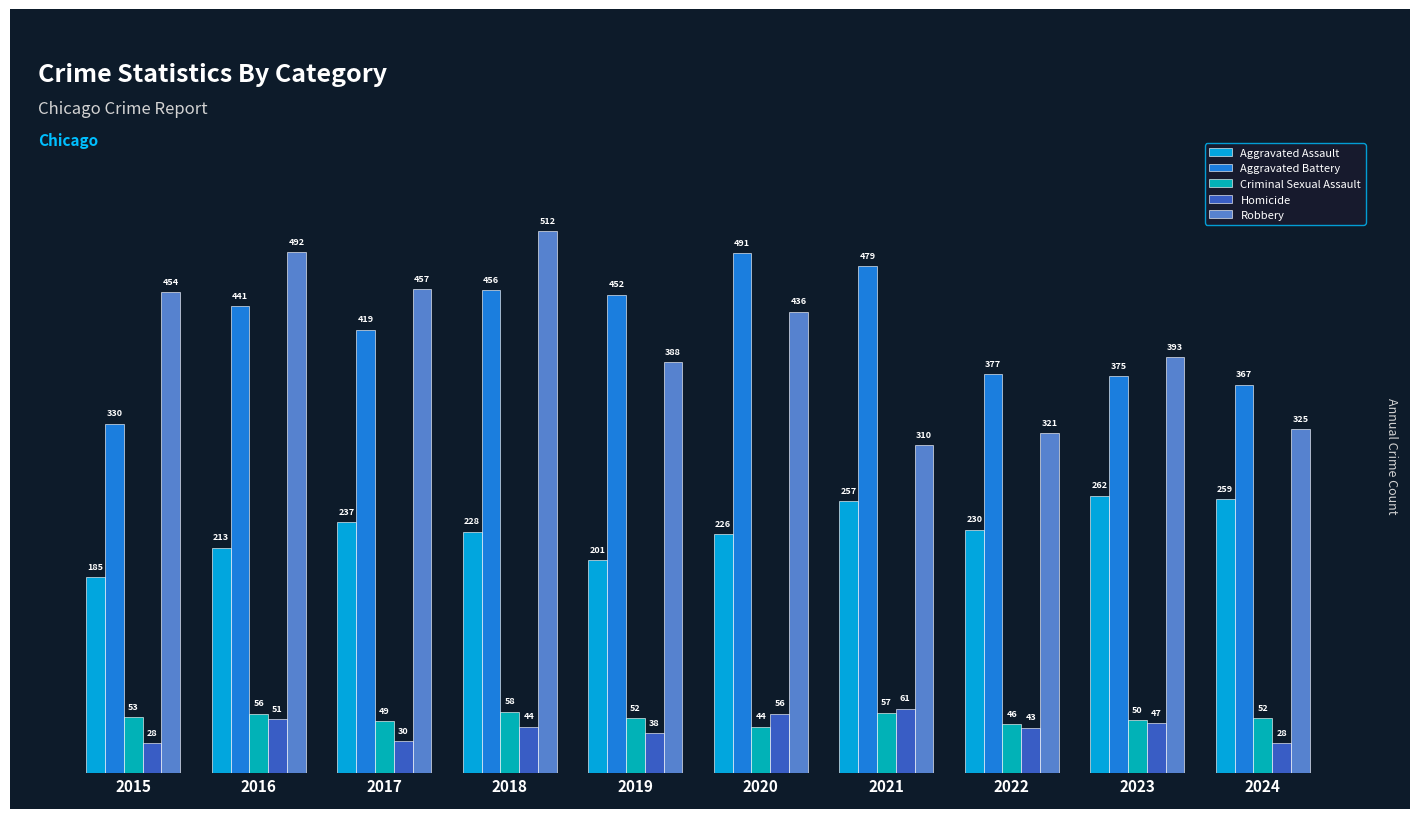

Is it true that Aggravated Assault equals 237 at 2017?

True